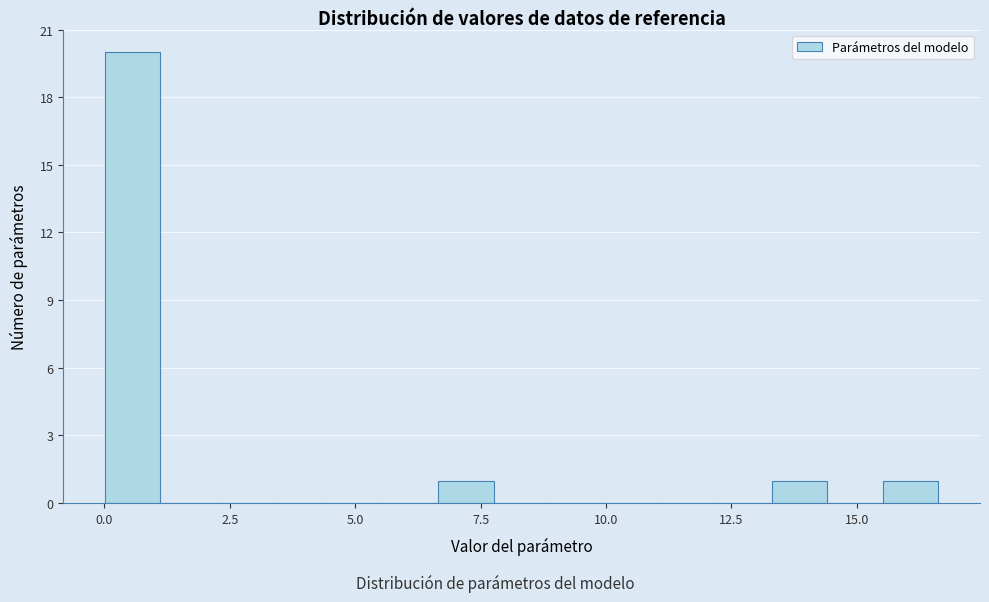

Read against the x-axis, roughly where is the centre of the tallest bar?

0.5